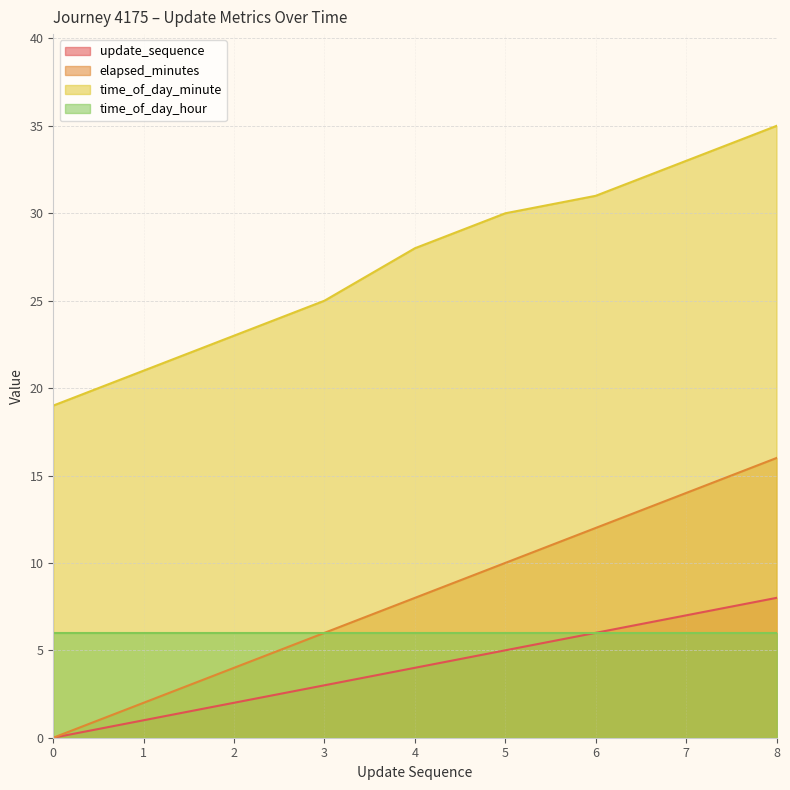

What is the sum of all update_sequence values?

36